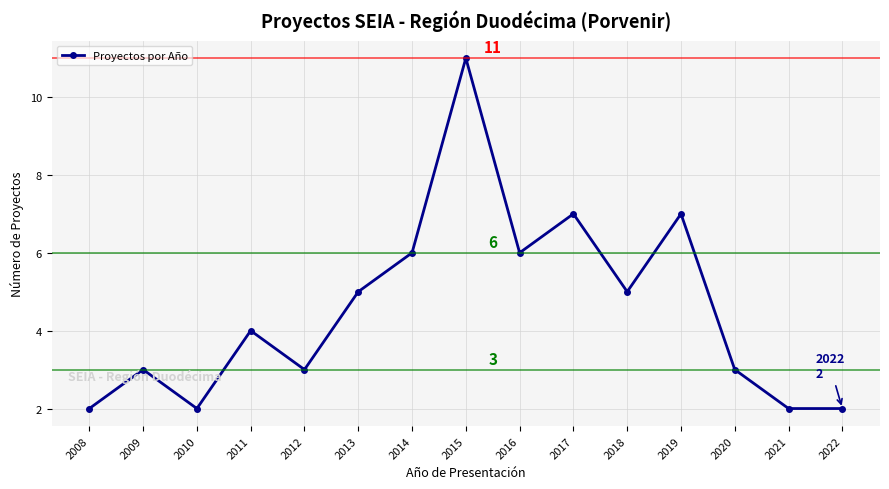

True or false: the data shows 3 at 2021.

False